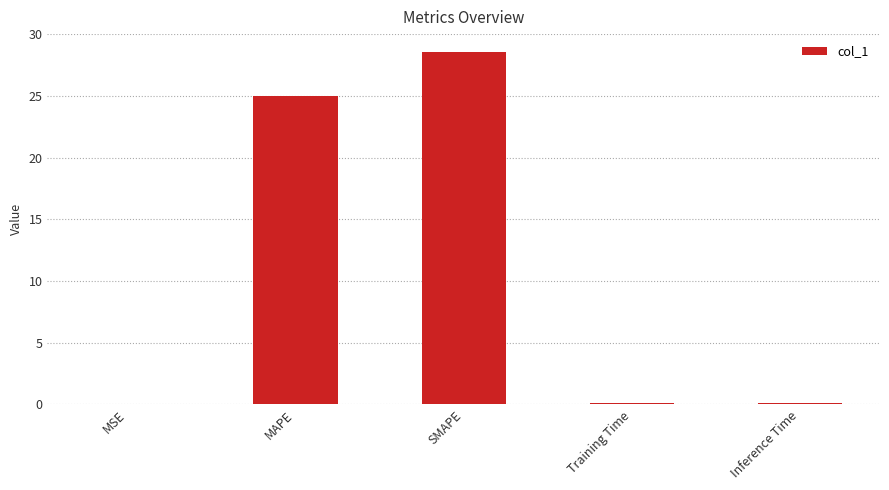

What is the average value?

10.8